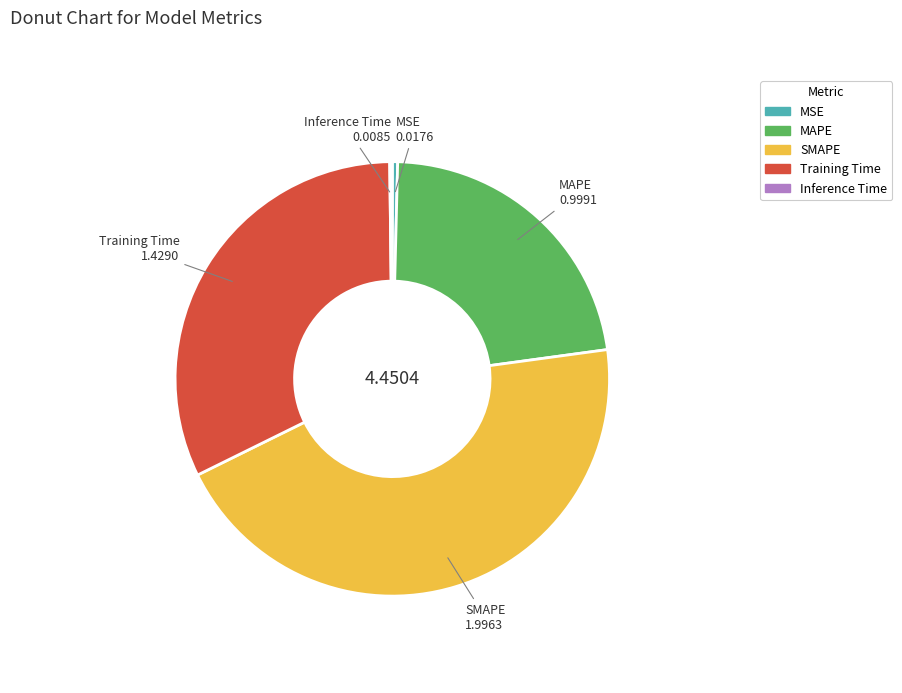

Is the sum of SMAPE and Training Time greater than half?

Yes